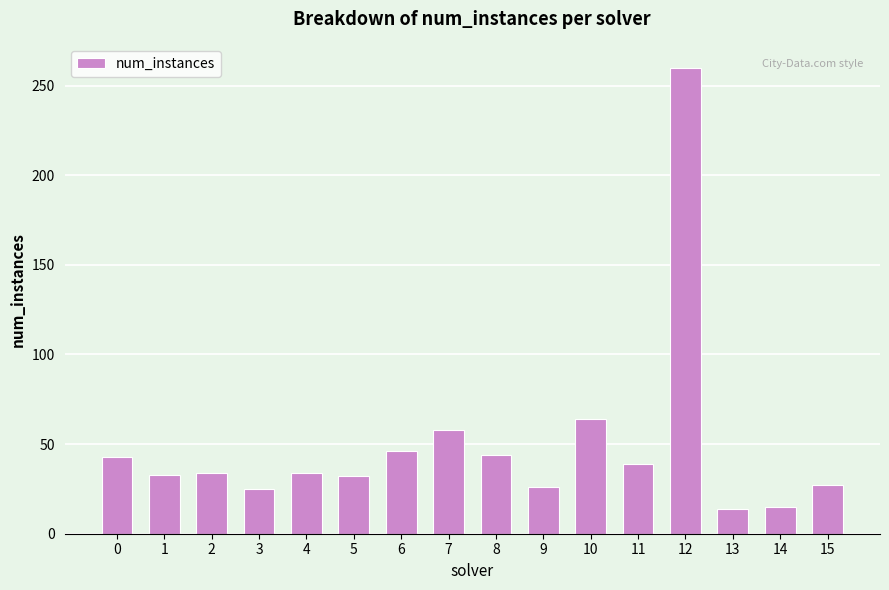

Which has a higher value, 5 or 3?

5